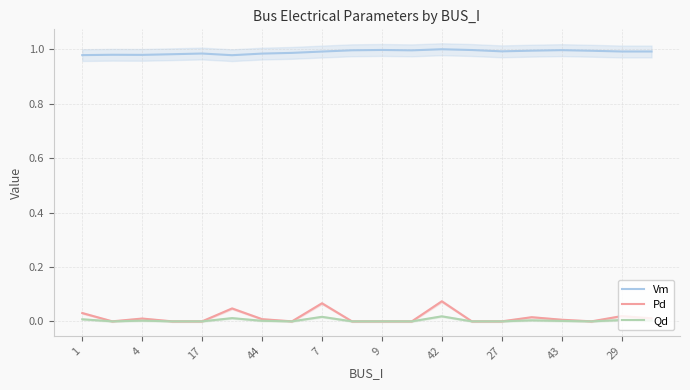

Does the chart display data point markers on the line(s)?

No